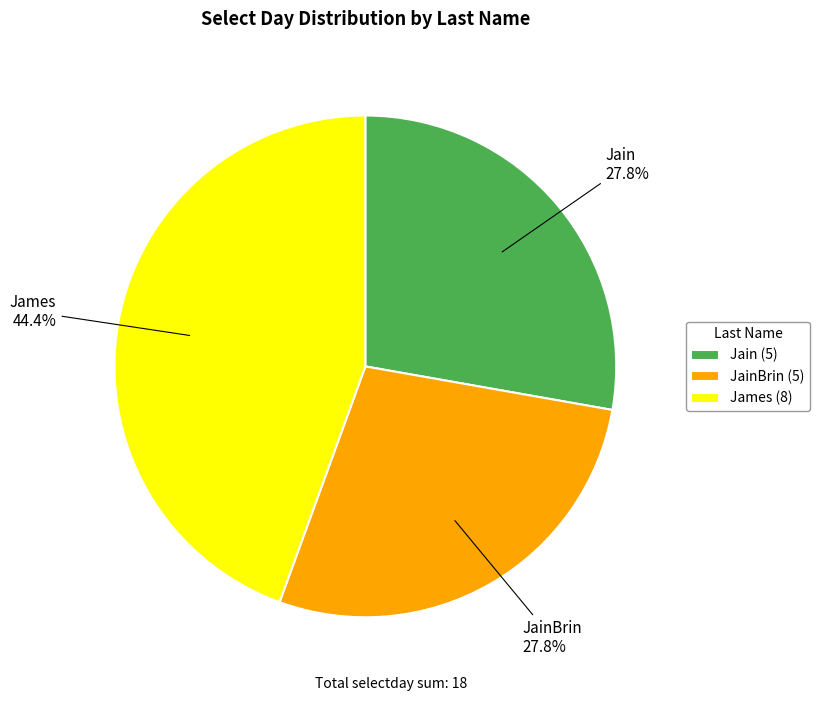

The JainBrin slice represents 42% of the pie. True or false?

False